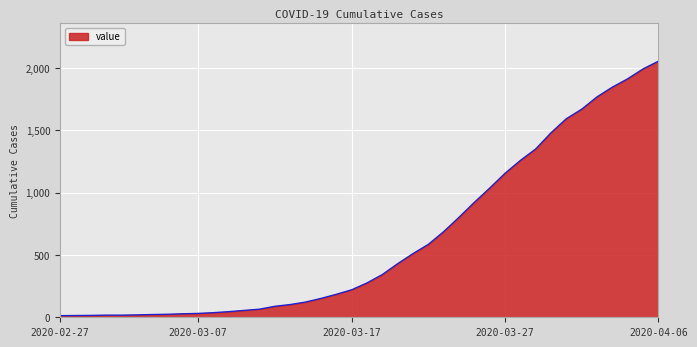

What is the difference between the maximum and minimum values?

2040